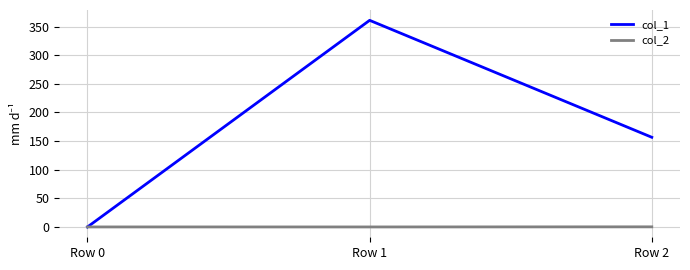

What is the maximum value for col_1?

361.0